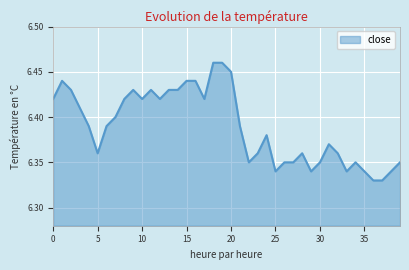

How many points are lower than both their immediate neighbors (excluding endpoints)?

8